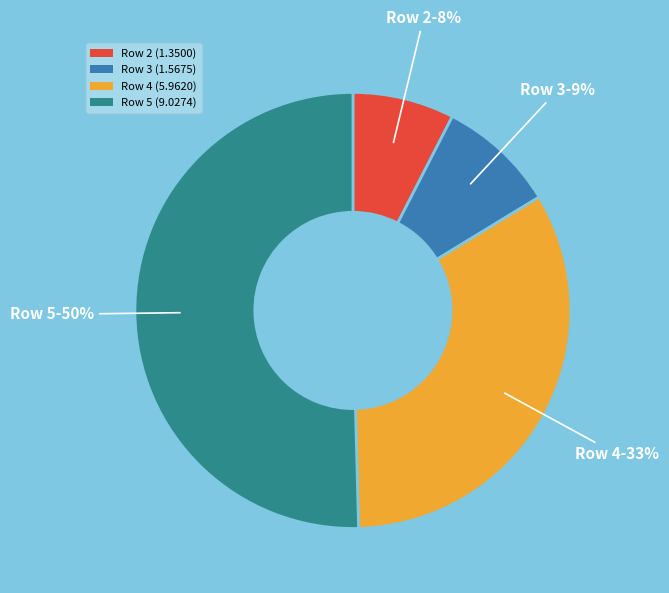

Do Row 2 (1.3500) and Row 4 (5.9620) together represent more than half of the pie?

No